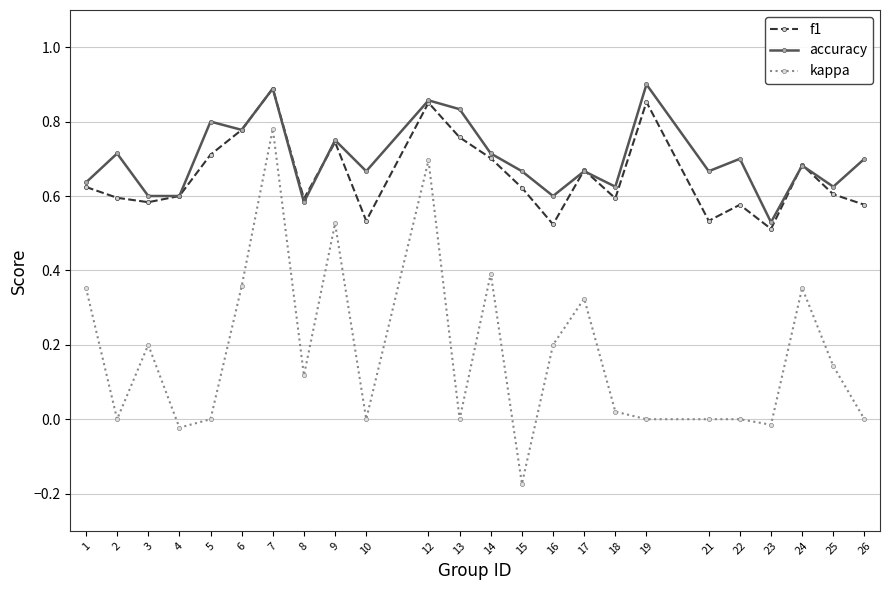

True or false: kappa and f1 cross at least once.

False